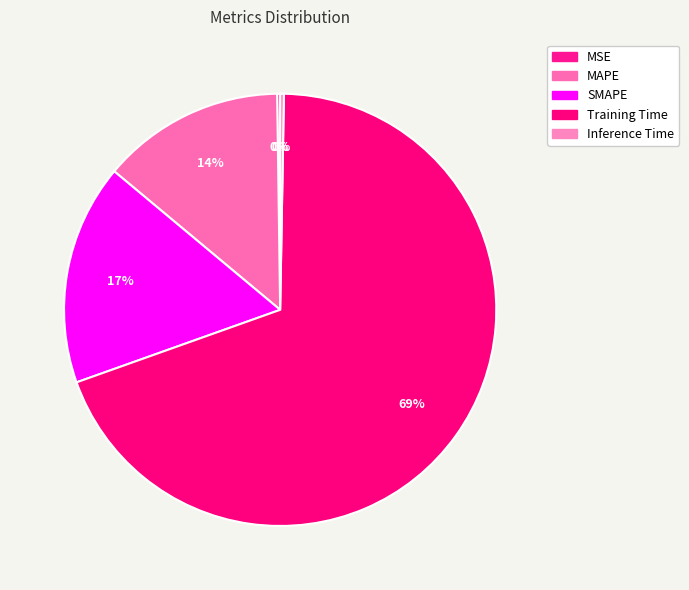

What is the change in value from MAPE to SMAPE?

+0.1